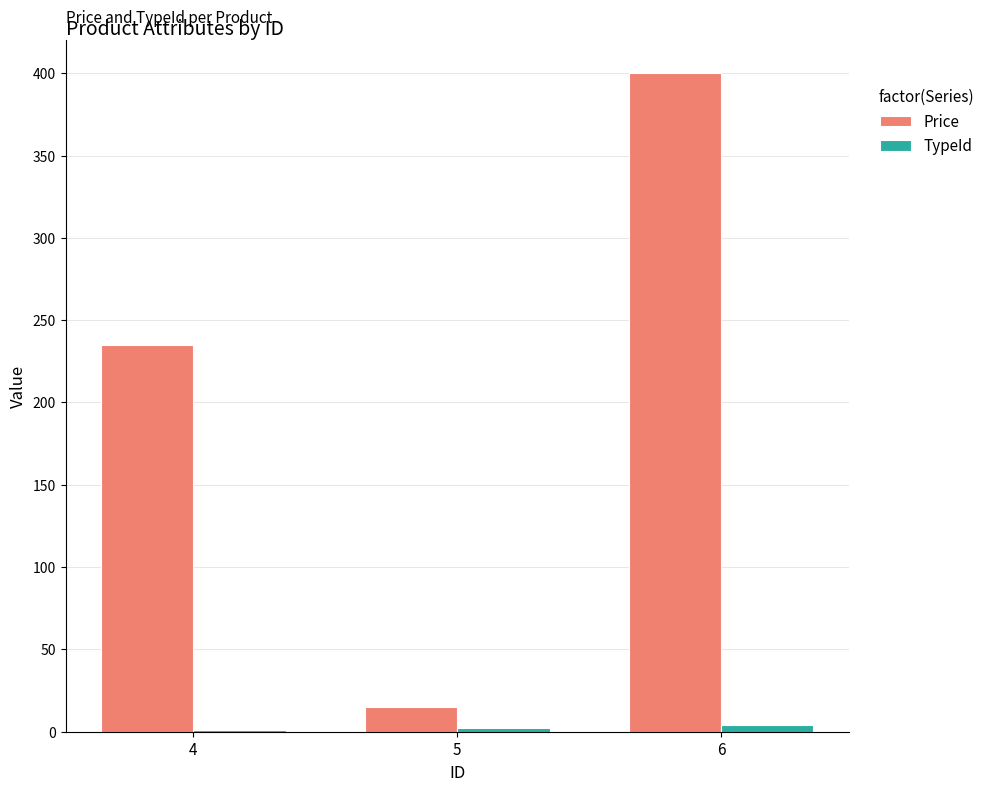

Which series changed the most between 5 and 6?

Price